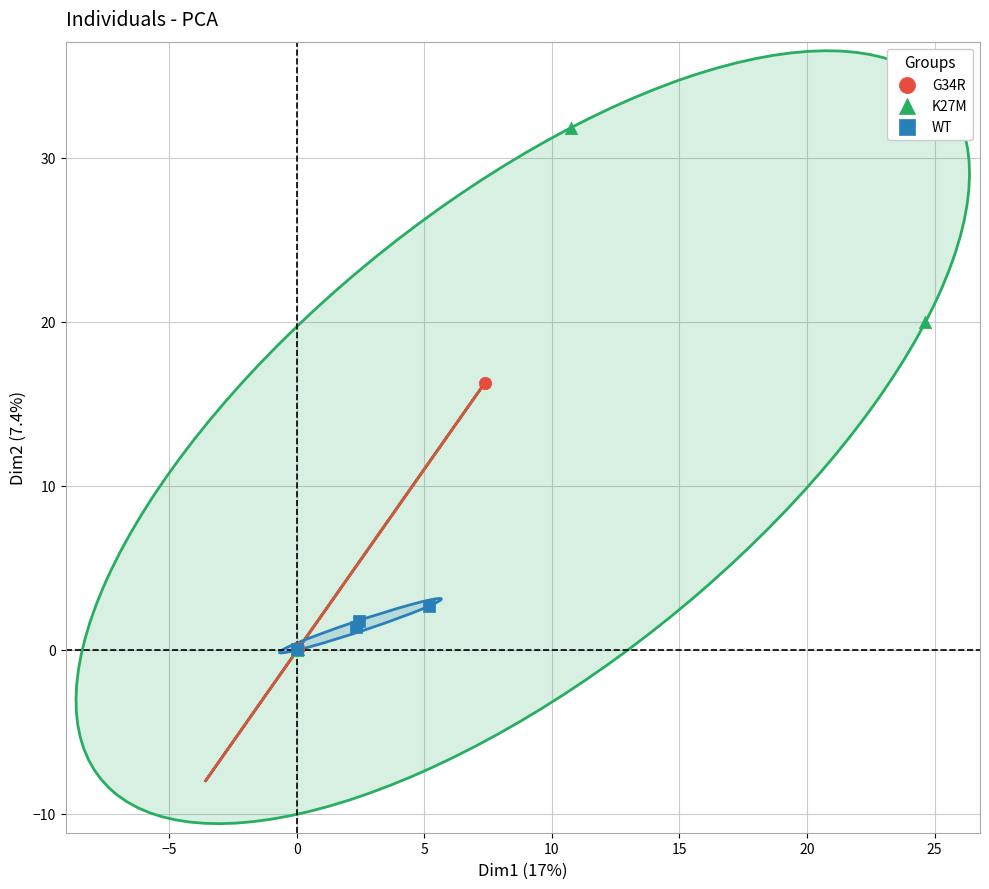

Which series has the widest spread of Y values?

K27M